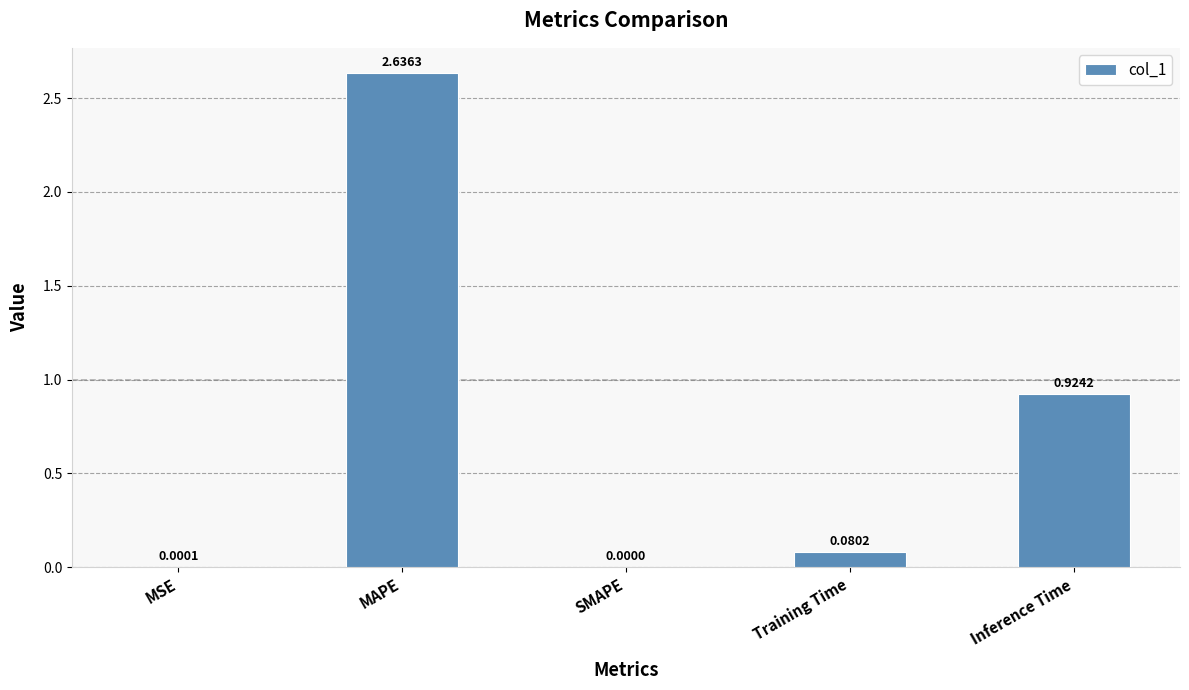

How many values are above zero?

4